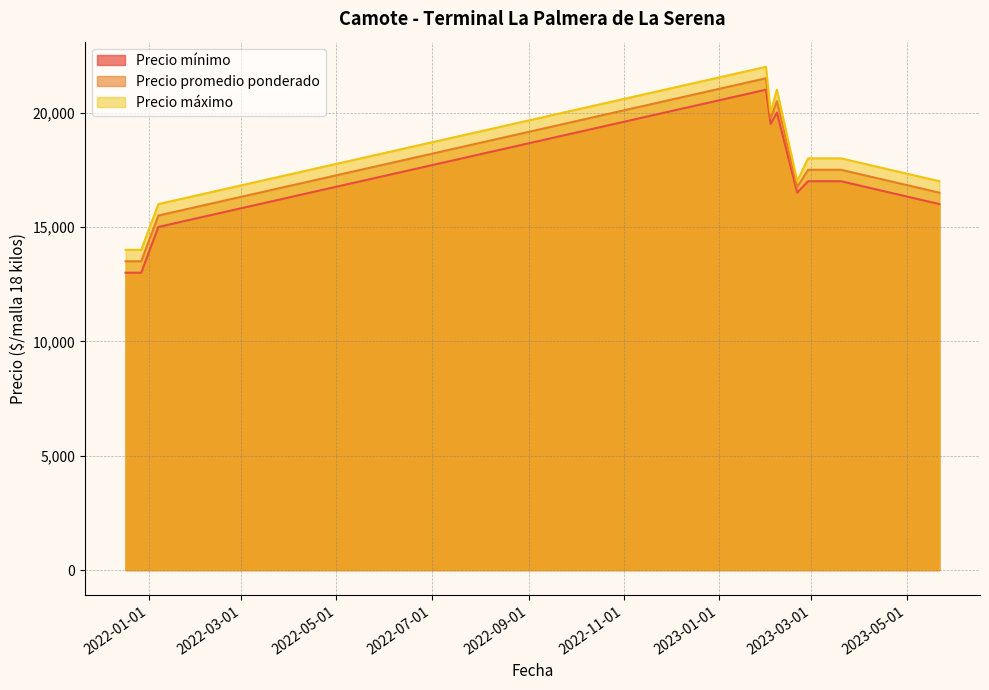

Read the Precio máximo value at 2021-12-17.

14000